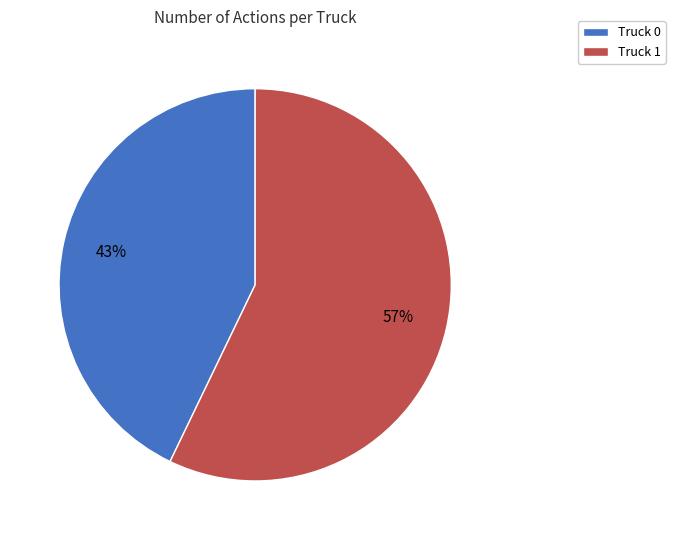

What is the largest slice in the pie chart?

Truck 1